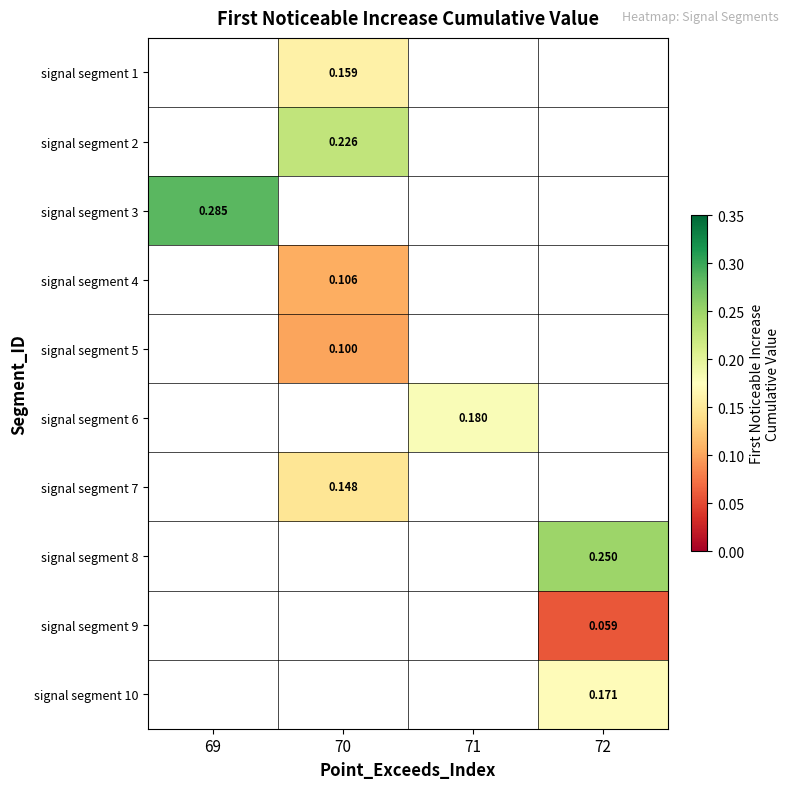

Is it true that signal segment 3 equals 0.5 at 69?

False